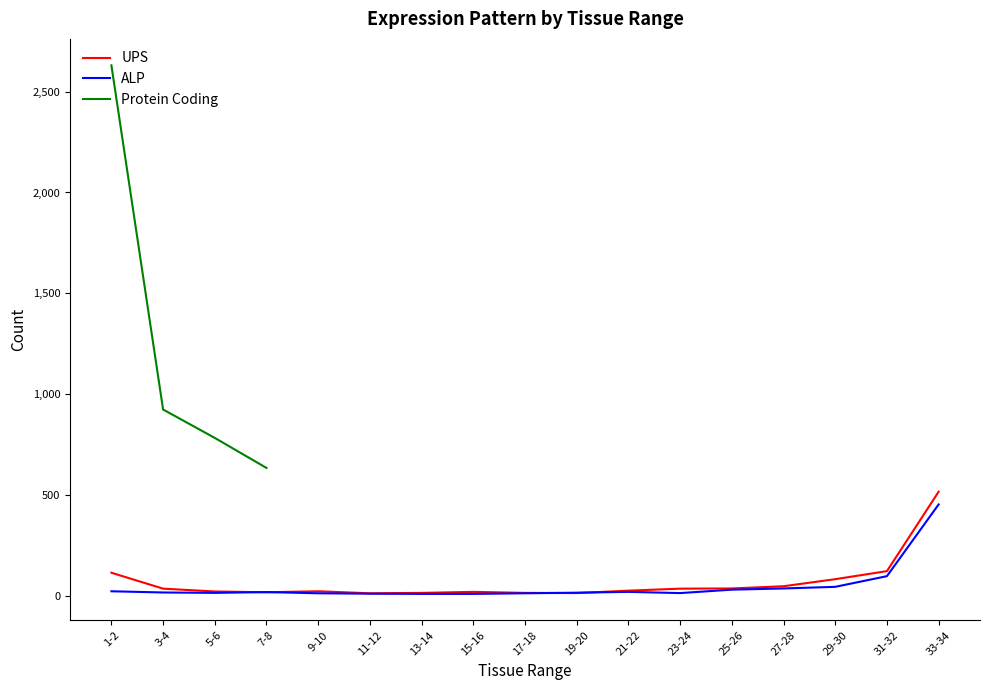

What is the smallest value displayed?

8